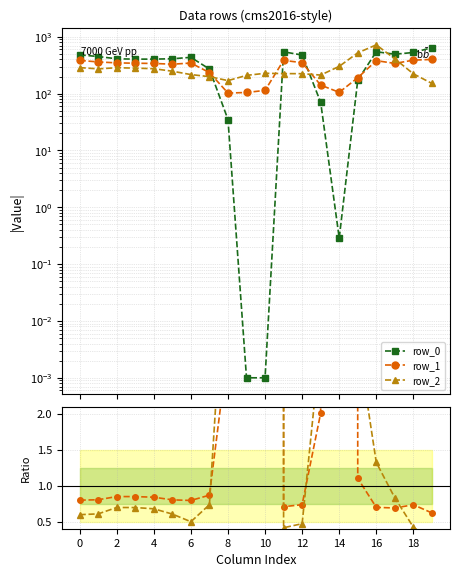

True or false: row_1 has more than 1 interior local peaks.

True